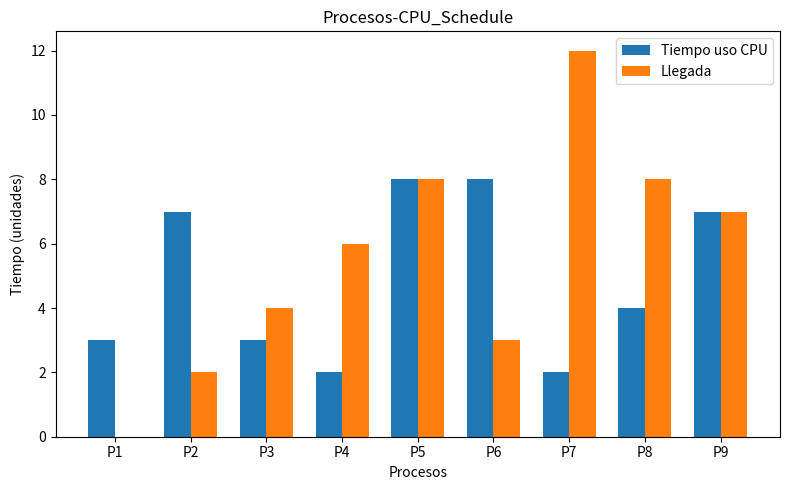

Which category has the highest value in the Llegada series?

P7